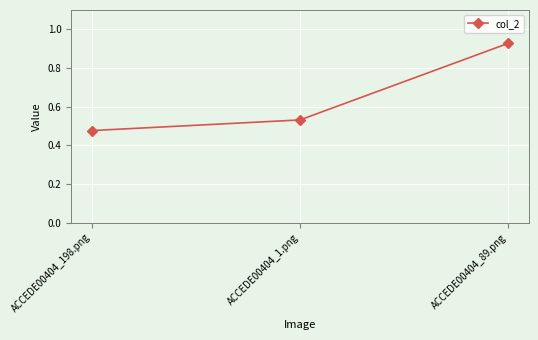

The chart shows a value of 0.7 at ACCEDE00404_198.png. True or false?

False